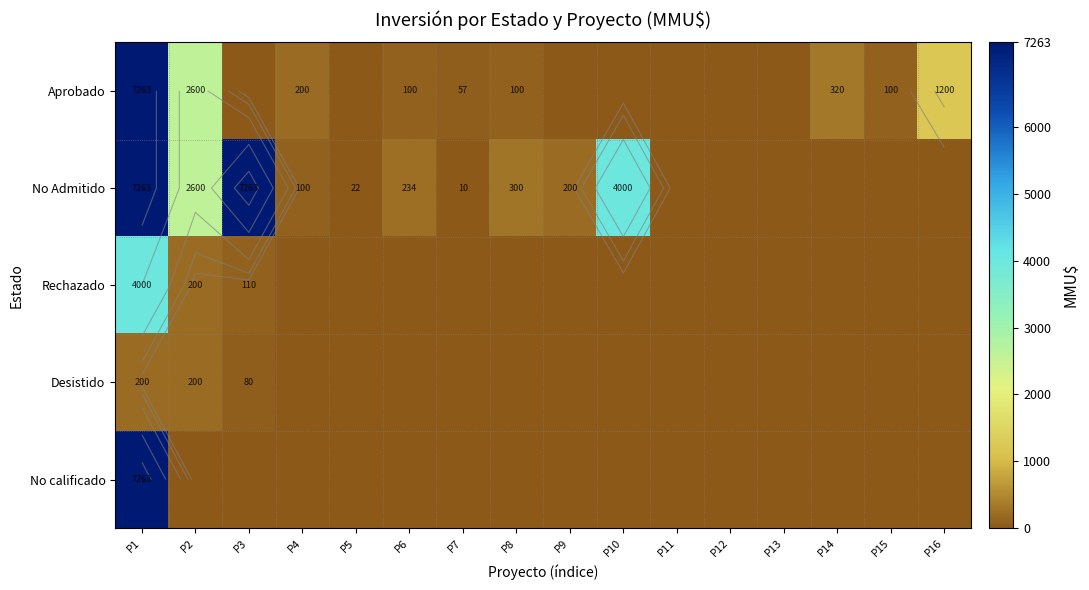

Which label corresponds to the largest value in the chart?

P1